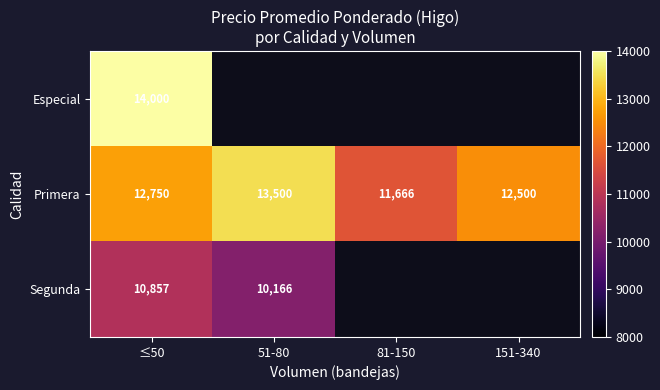

Rank the categories by Primera value from lowest to highest.

81-150, 151-340, ≤50, 51-80